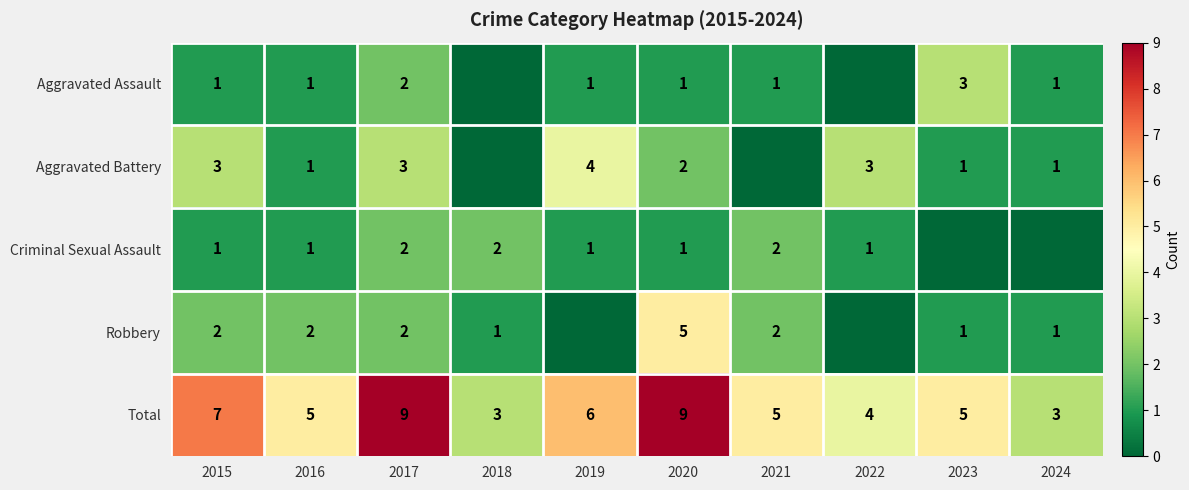

True or false: Criminal Sexual Assault has a value of 1 at 2019.

True